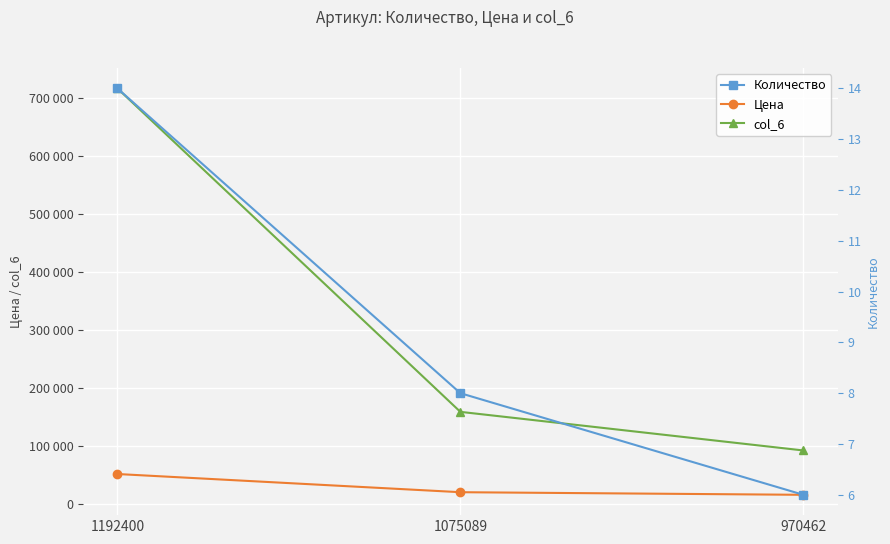

List the labels in order of Цена value, smallest first.

970462, 1075089, 1192400